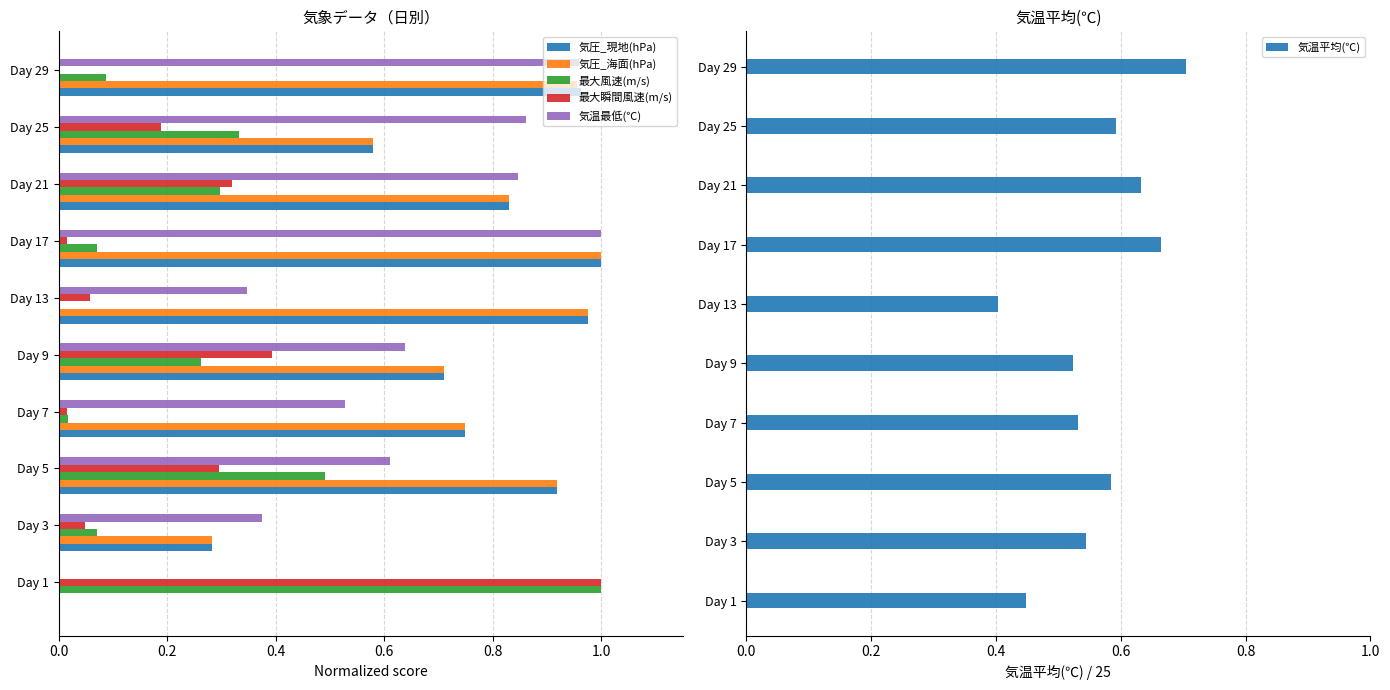

Is it true that 最大瞬間風速(m/s) equals 0.6 at Day 29?

False